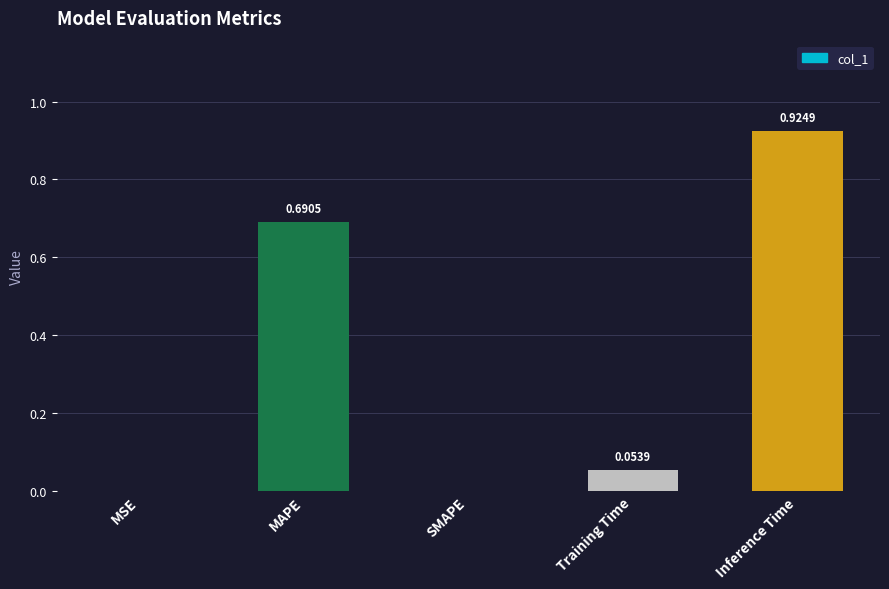

What is the change in value from MSE to Inference Time?

+0.9